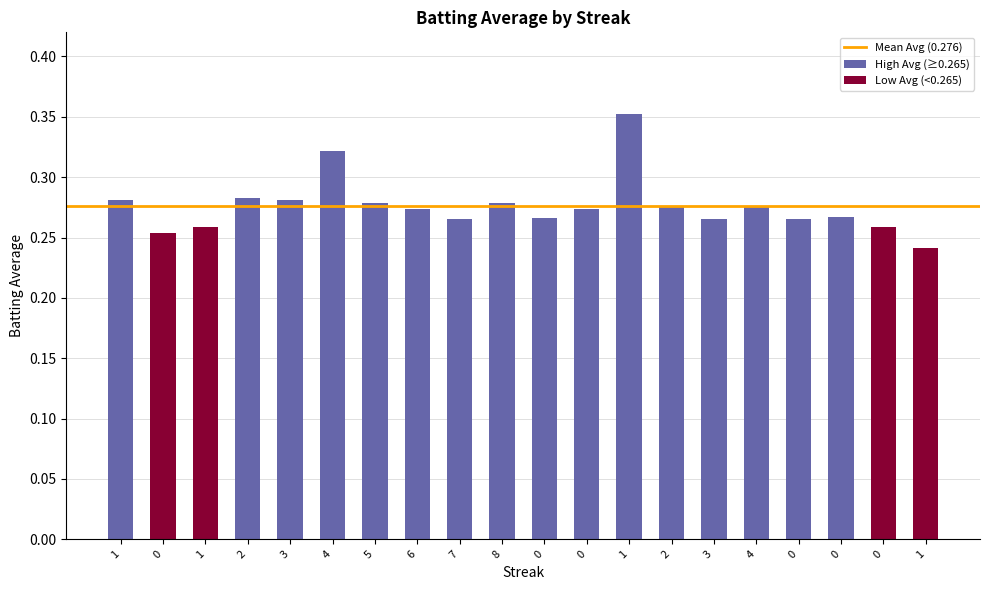

What is the difference between the second highest and minimum values?

0.1